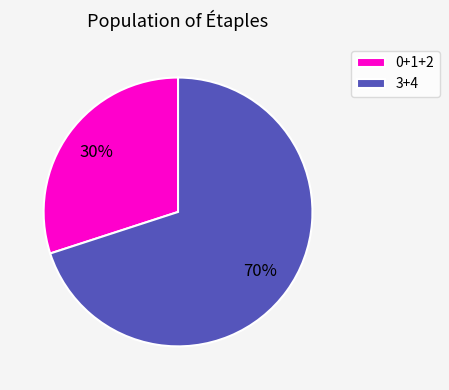

How many segments does this pie chart have?

2